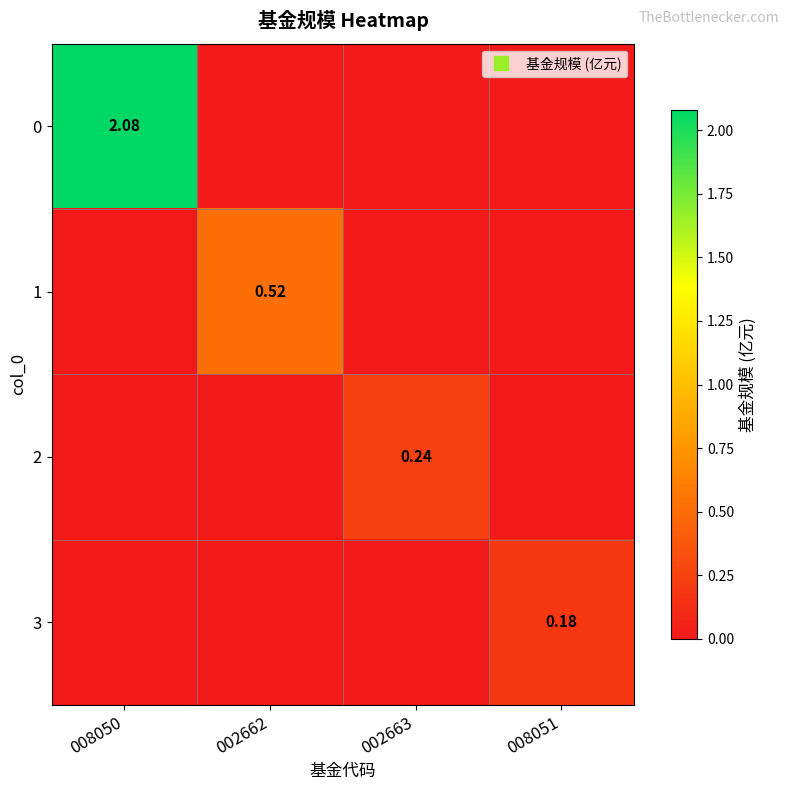

What is the sum of all 0 values?

2.1